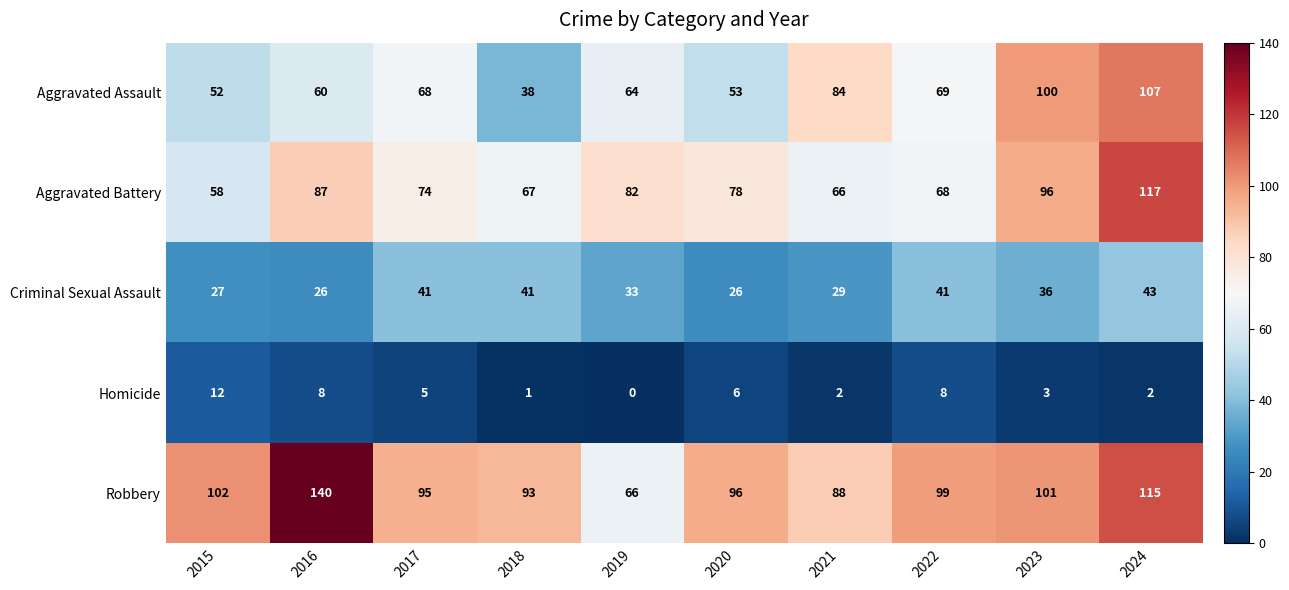

What is the difference between the maximum and minimum values in the Homicide series?

12